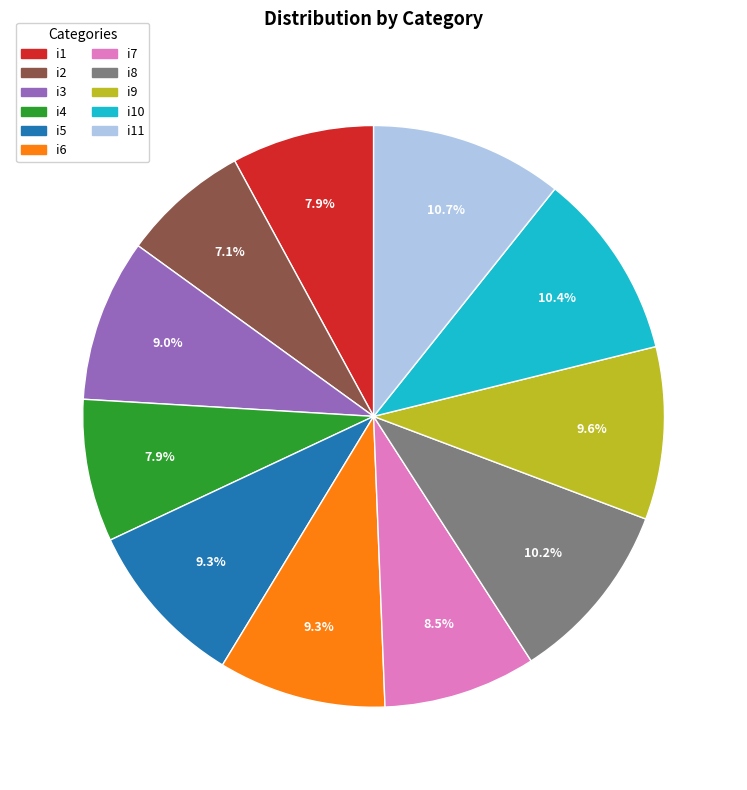

To the nearest percent, what is the difference between the i1 and i8 slice percentages?

2%